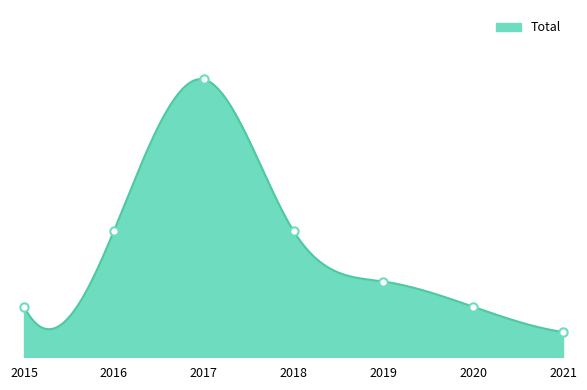

What is the value of the 1st point from the left?

2